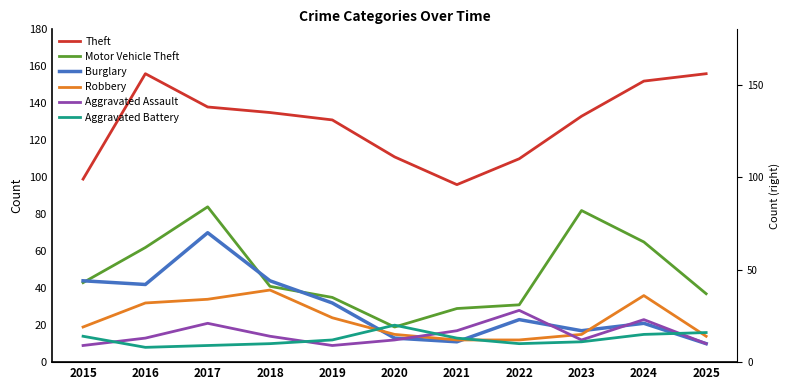

Does the chart display data point markers on the line(s)?

No